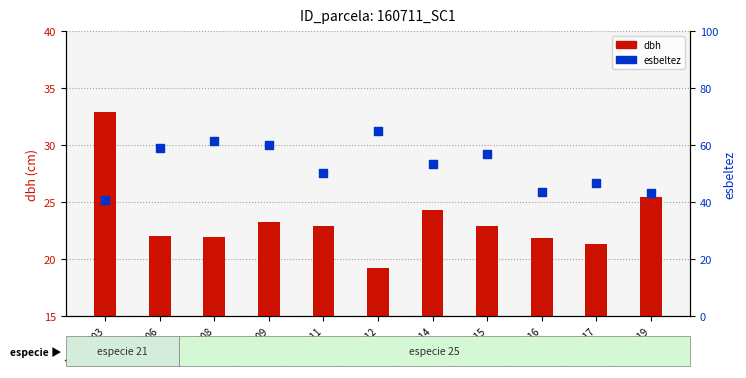

At which category is the sum across all series the highest?

160711012